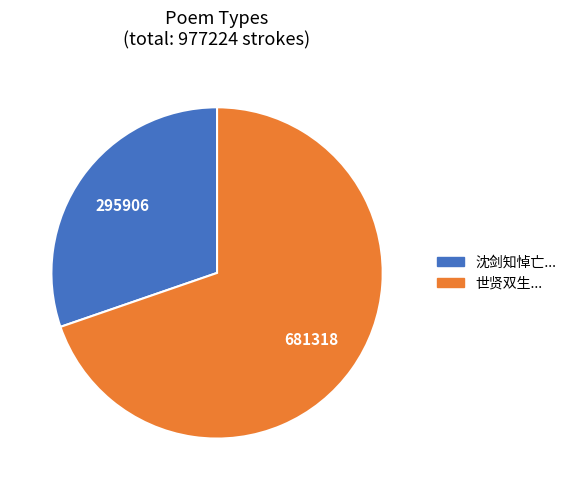

Is there a majority slice in this chart?

Yes